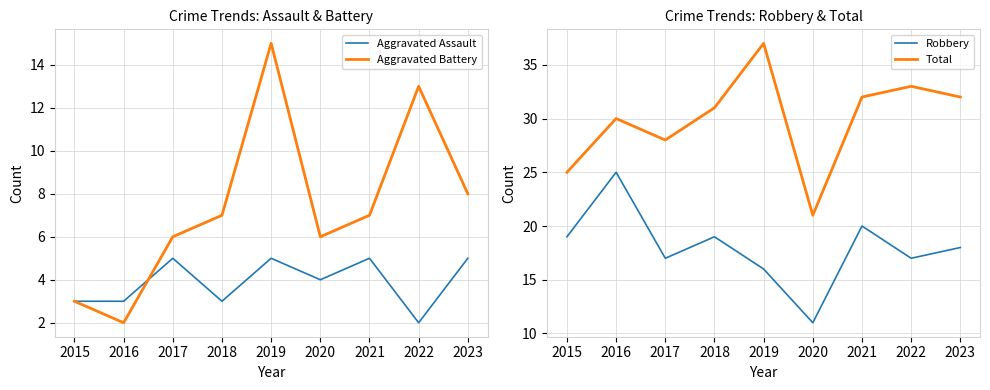

How many series are shown in this chart?

4